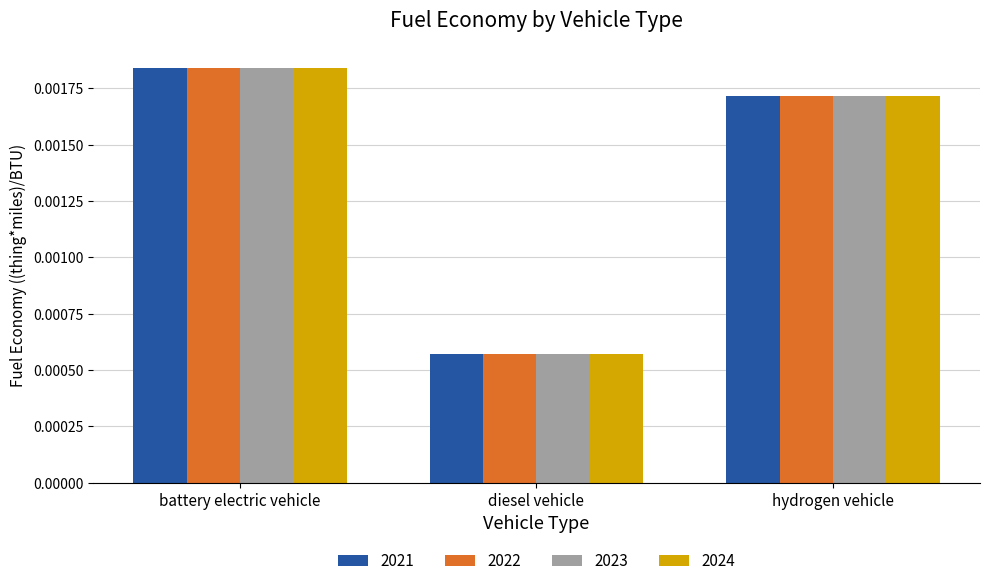

Count the 2023 values in the range 0 to 1.

3